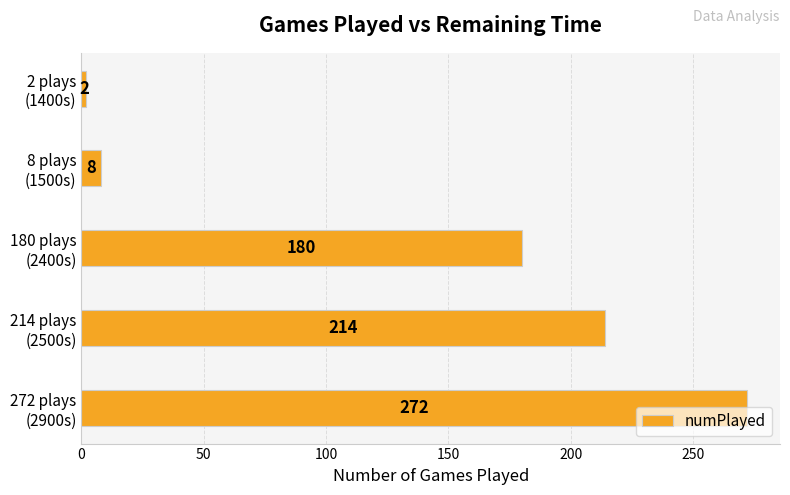

Rank the categories by value from highest to lowest.

272 plays
(2900s), 214 plays
(2500s), 180 plays
(2400s), 8 plays
(1500s), 2 plays
(1400s)